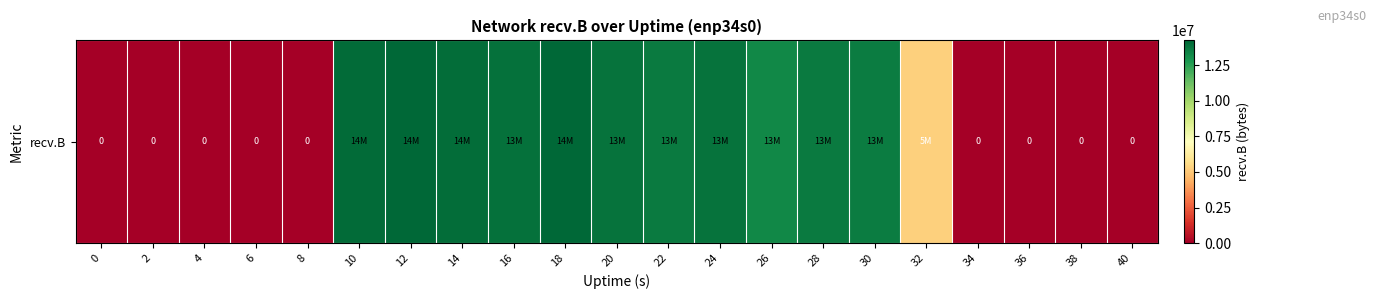

Reading right to left, list all the values displayed in this chart.

40=0	38=0	36=0	34=0	32=5244319	30=13627051	28=13677655	26=13283144	24=13900241	22=13680586	20=13888634	18=14243602	16=13919100	14=14034907	12=14248382	10=14108268	8=0	6=0	4=0	2=0	0=0